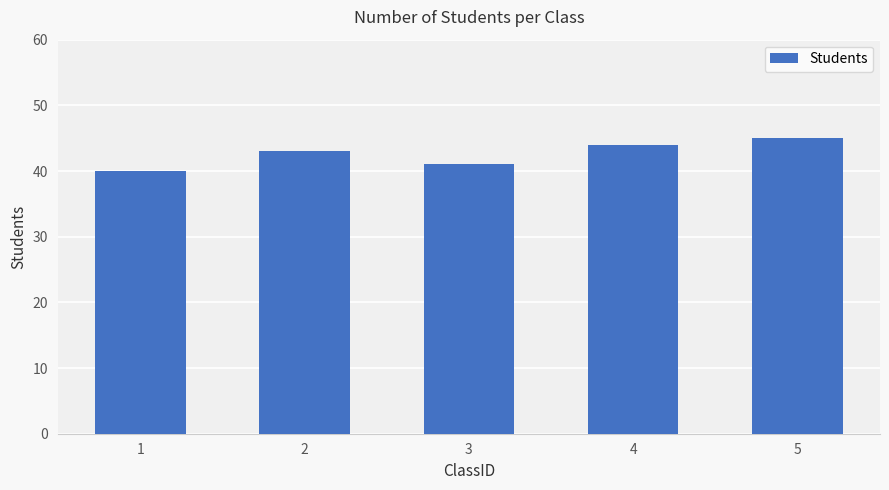

What is the approximate value at 5?

45